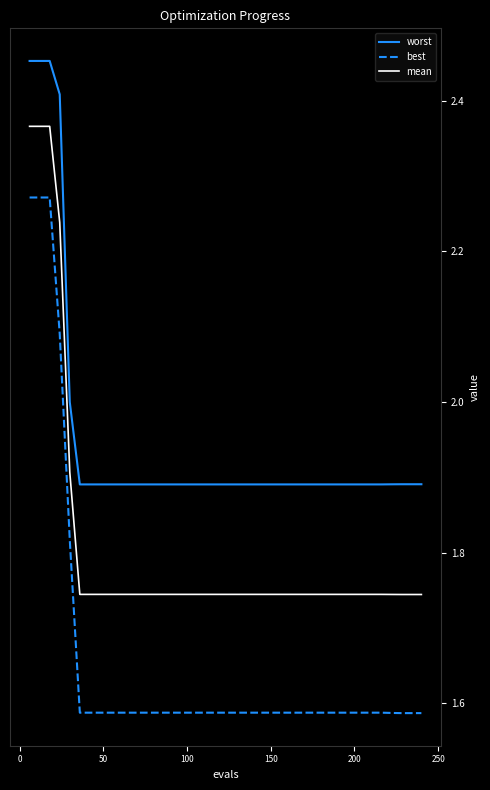

True or false: mean and best cross at least once.

False